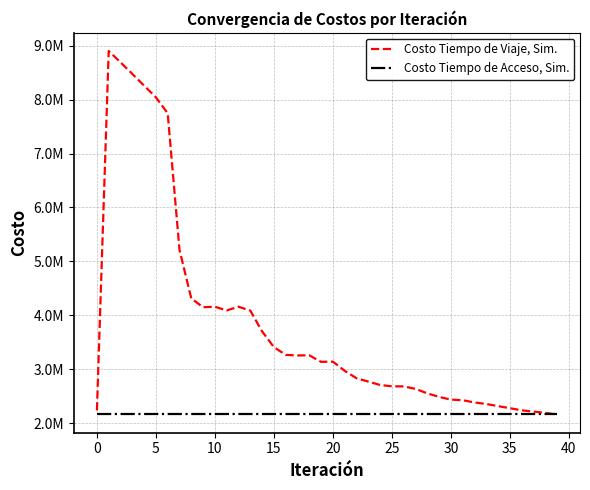

What is the smallest value displayed?

2162328.1